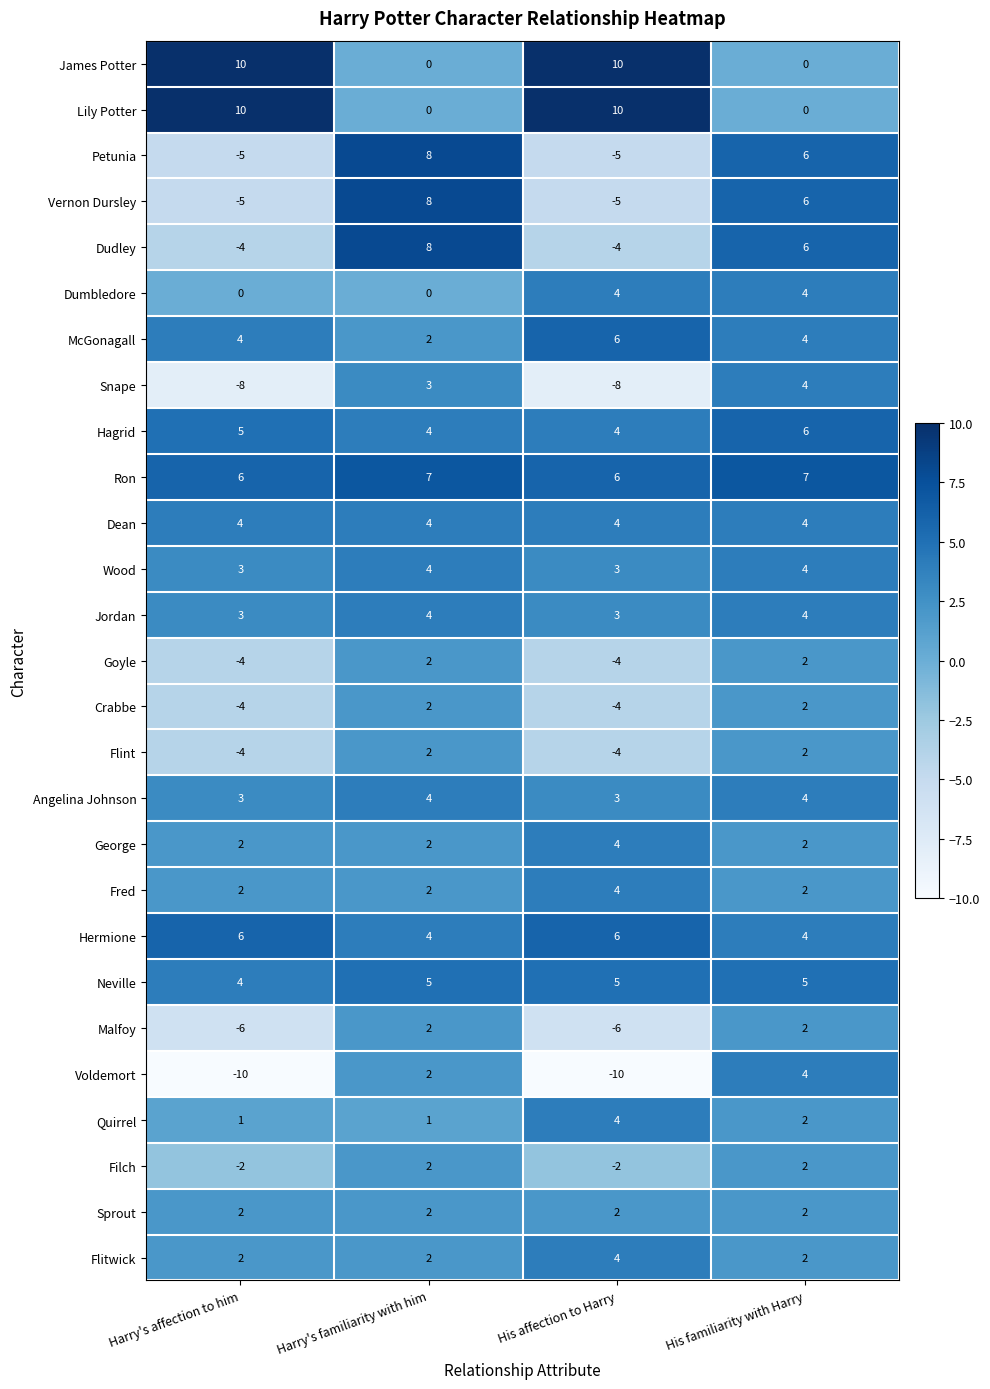

Which series has the largest range (max minus min)?

Voldemort